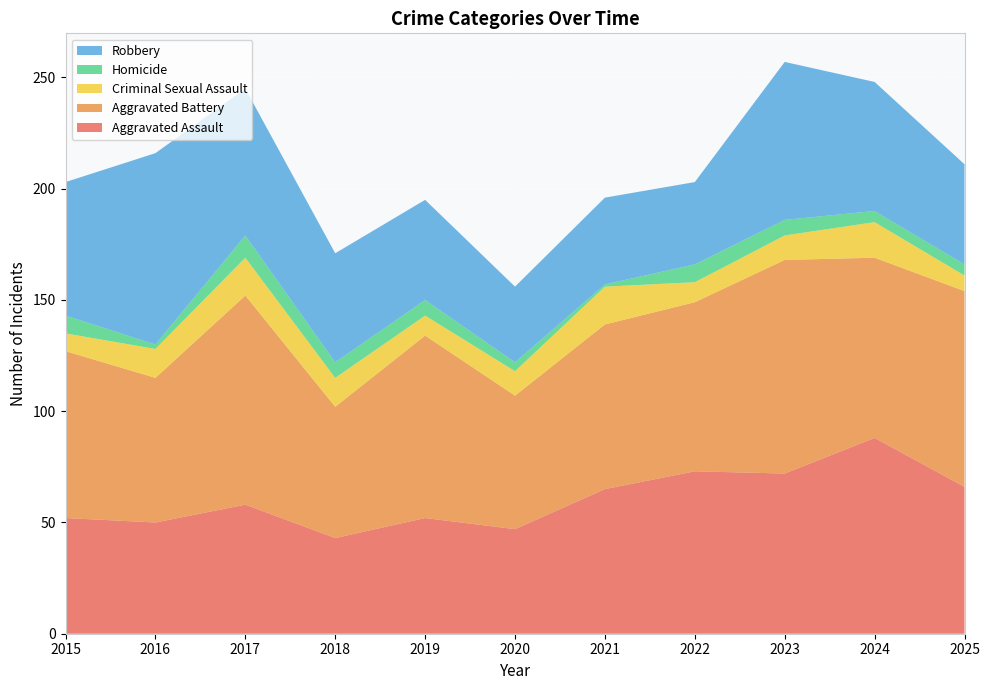

Reading left to right, extract all data points from this chart.

Aggravated Assault: 52	50	58	43	52	47	65	73	72	88	66
Aggravated Battery: 75	65	94	59	82	60	74	76	96	81	88
Criminal Sexual Assault: 8	13	17	13	9	11	17	9	11	16	7
Homicide: 8	2	10	7	7	4	1	8	7	5	5
Robbery: 60	86	66	49	45	34	39	37	71	58	45